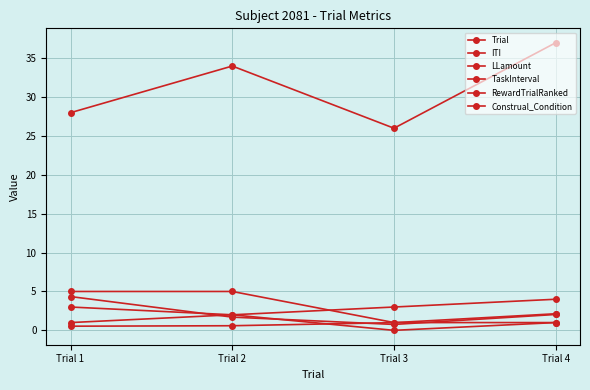

True or false: ITI and LLamount intersect in this chart.

False